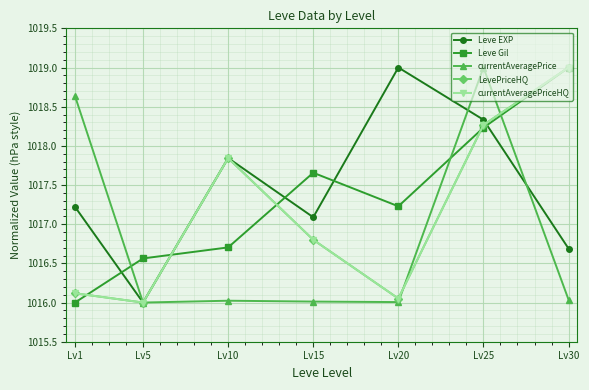

Is it true that LevePriceHQ equals 1665.9 at Lv5?

False